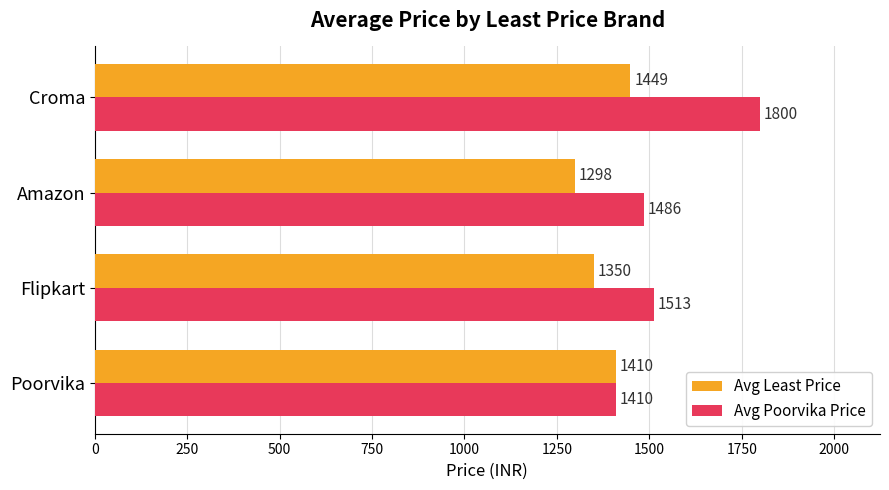

Which series has the largest range (max minus min)?

Avg Poorvika Price